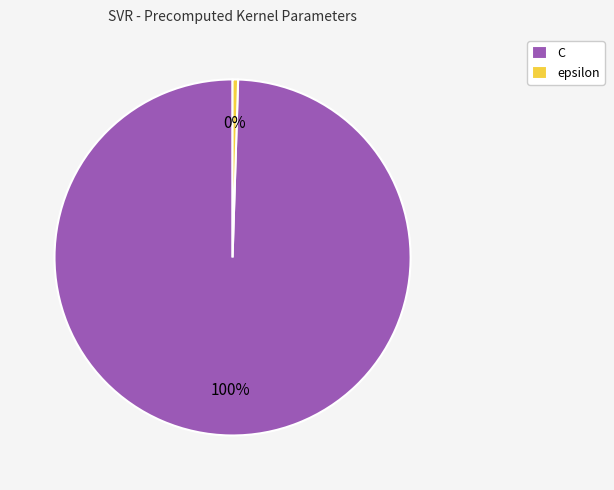

Does any single category account for the majority?

Yes